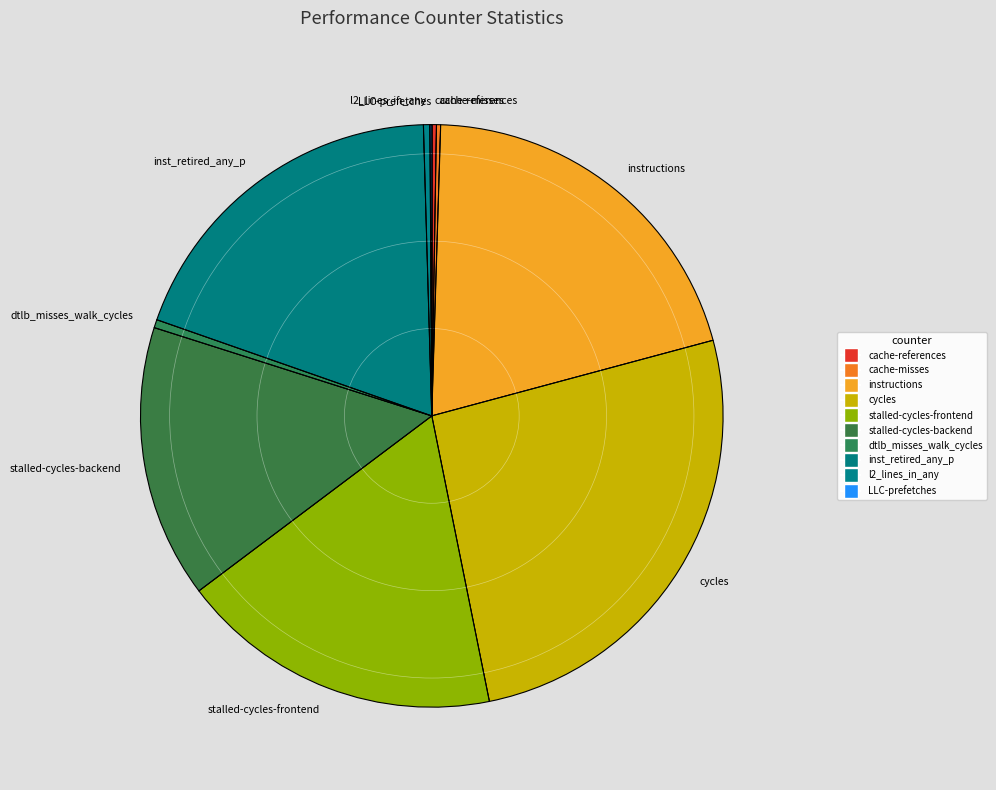

Which has a higher value, cycles or dtlb_misses_walk_cycles?

cycles